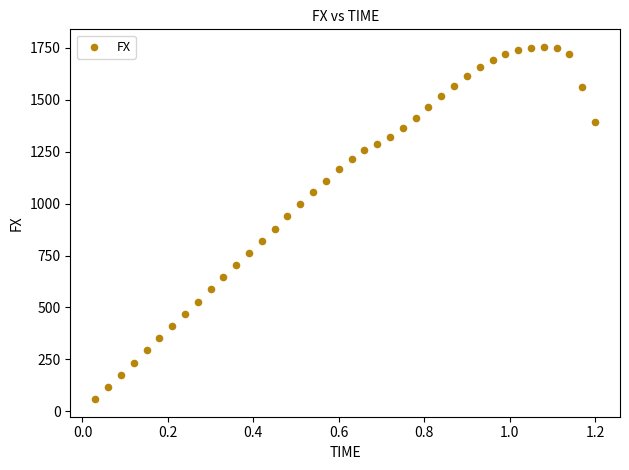

What is the range of Y values (max minus min)?

1696.0